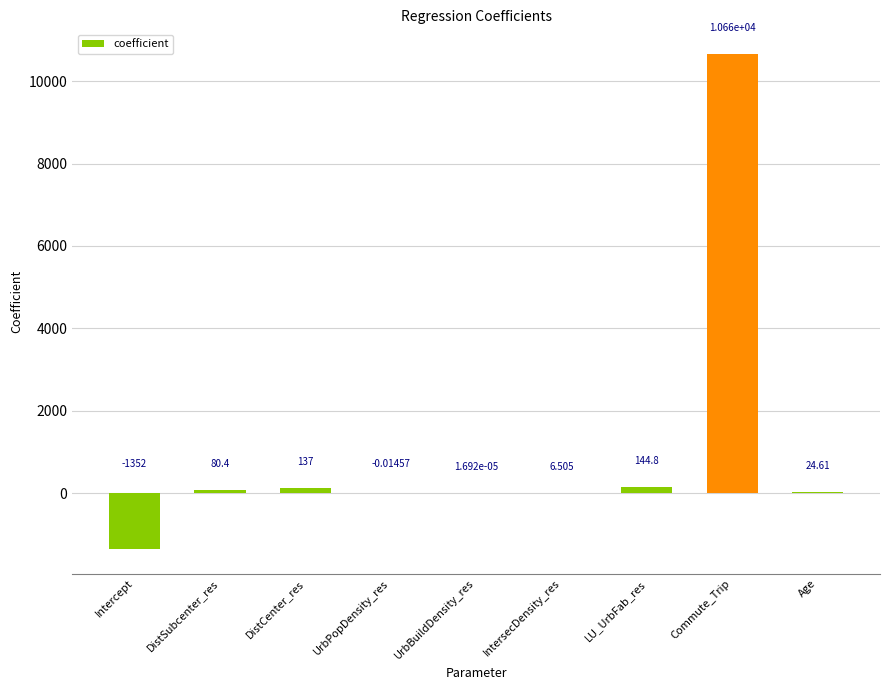

Which category has the highest value across all series?

Commute_Trip